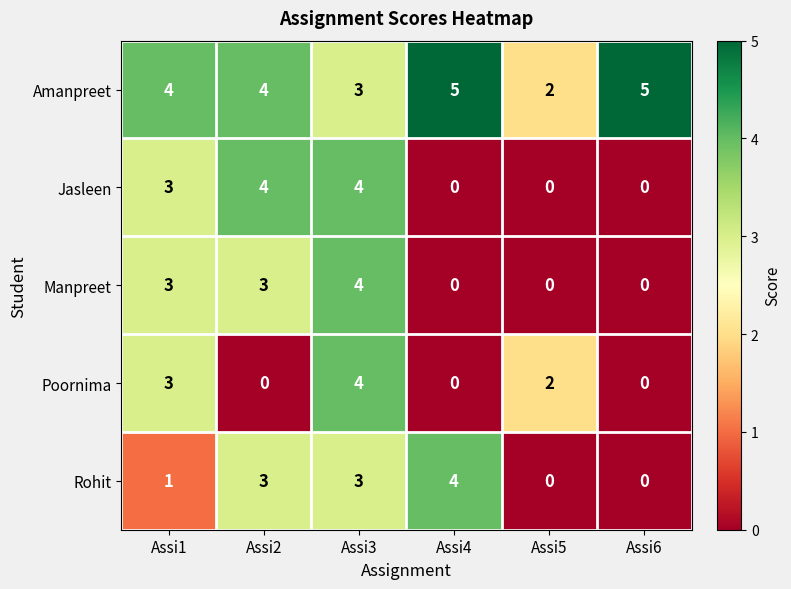

At which label does Poornima first exceed 2?

Assi1